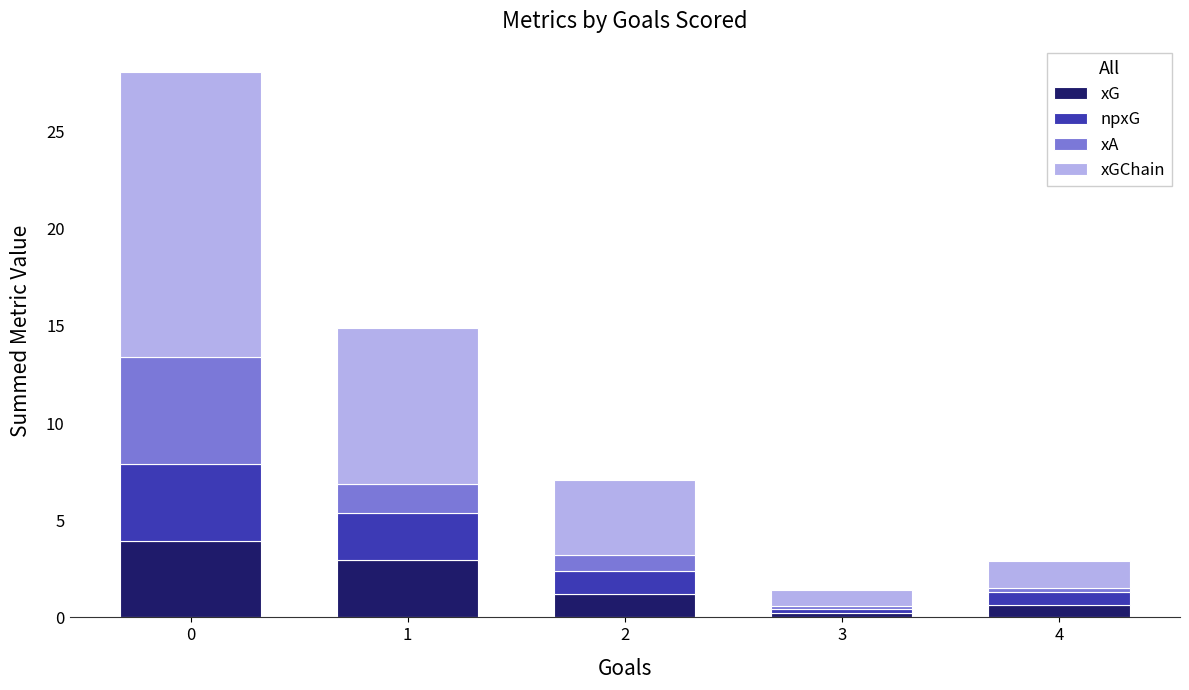

What are all the series names shown in the legend?

xG, npxG, xA, xGChain